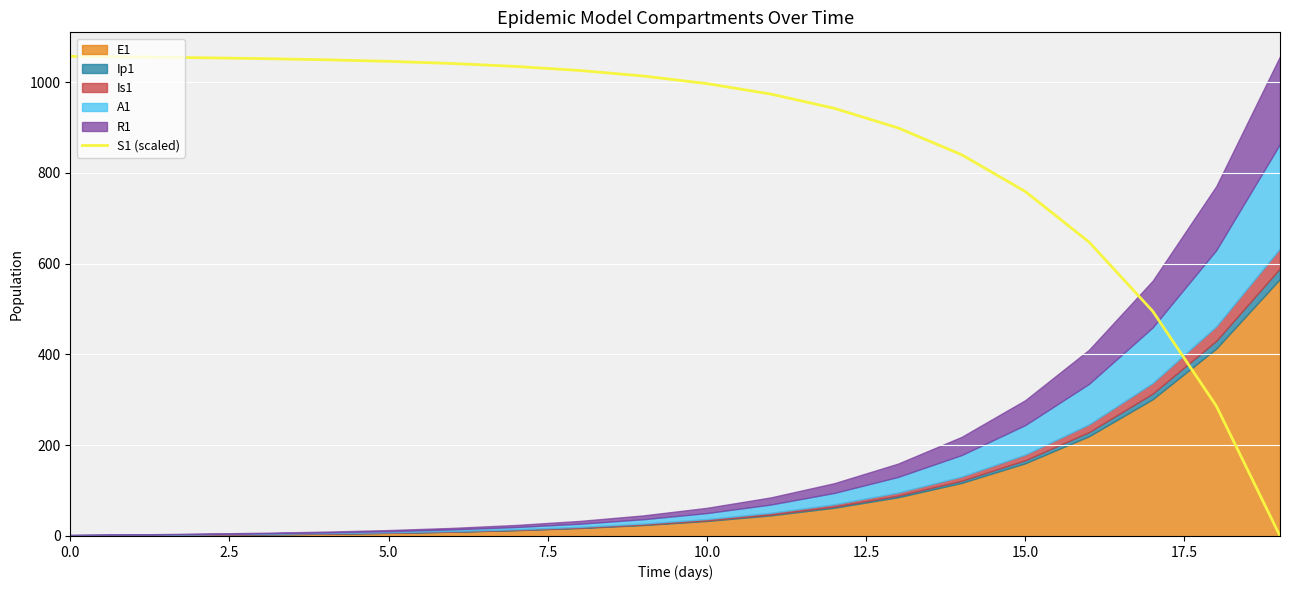

Is it true that the value at 10.0 is 1578.2?

False